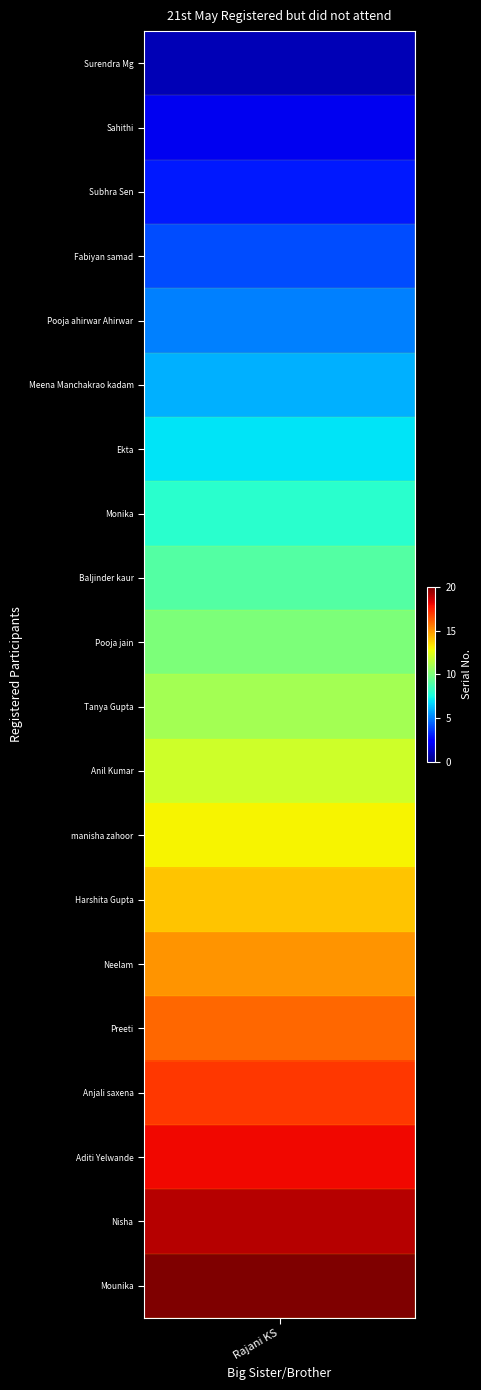

At which label is the value closest to 10?

Pooja jain